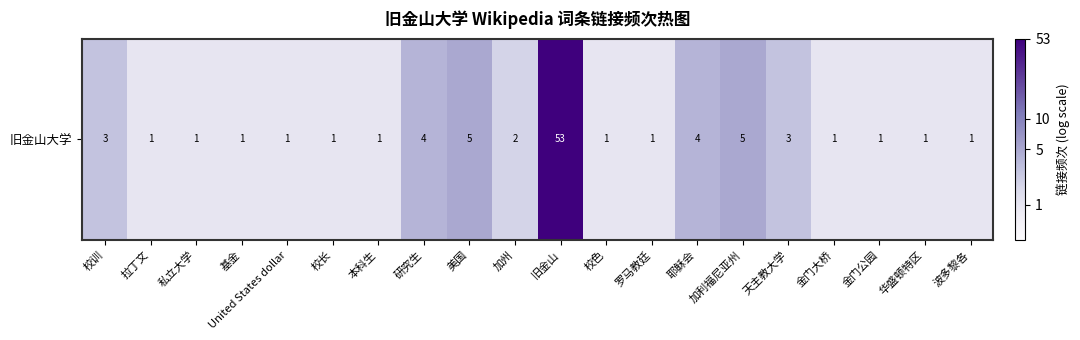

What is the change in value from 校色 to 加利福尼亚州?

+1.1